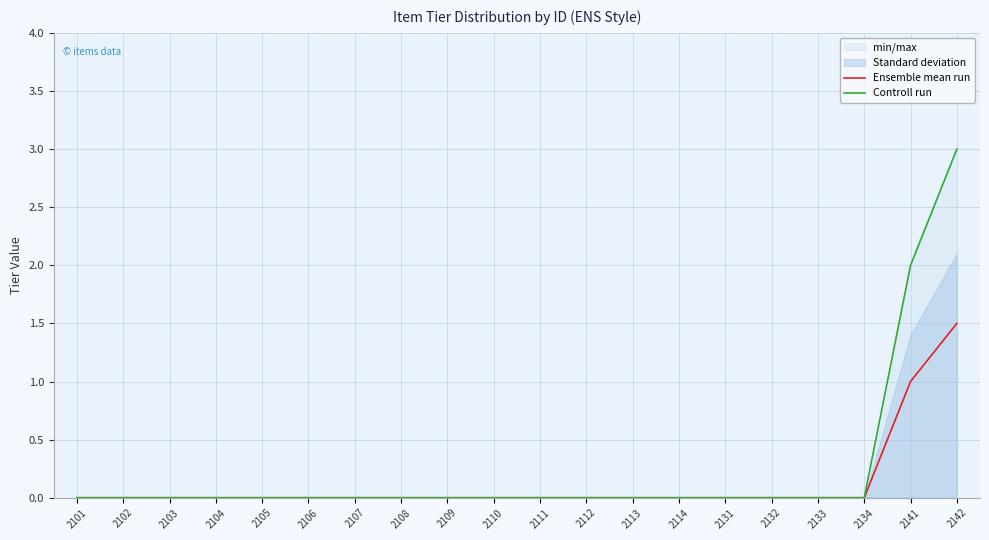

What is the average value of the Controll run series?

0.2